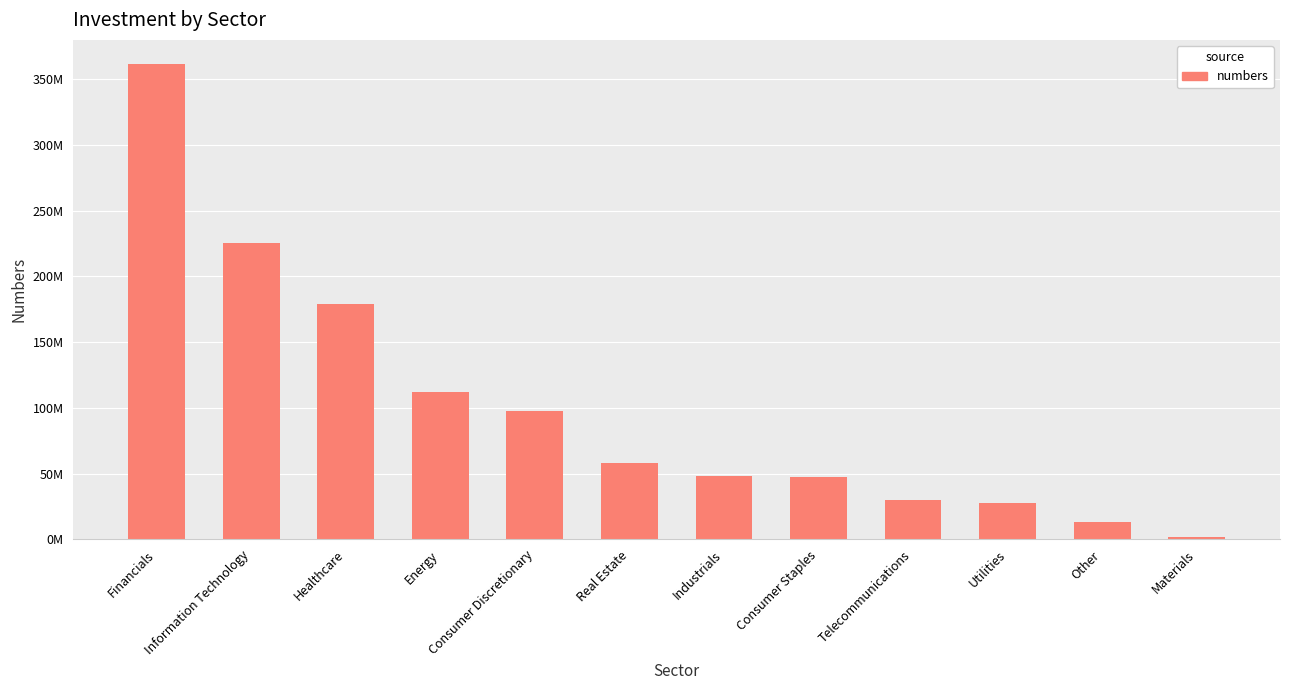

At which category does the chart reach its minimum across all series?

Materials